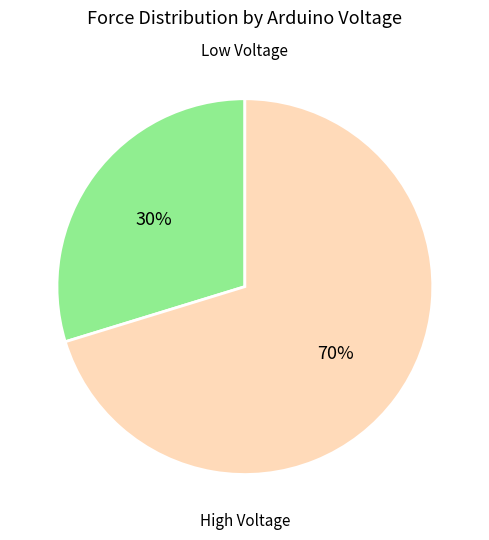

Does any single category account for the majority?

Yes